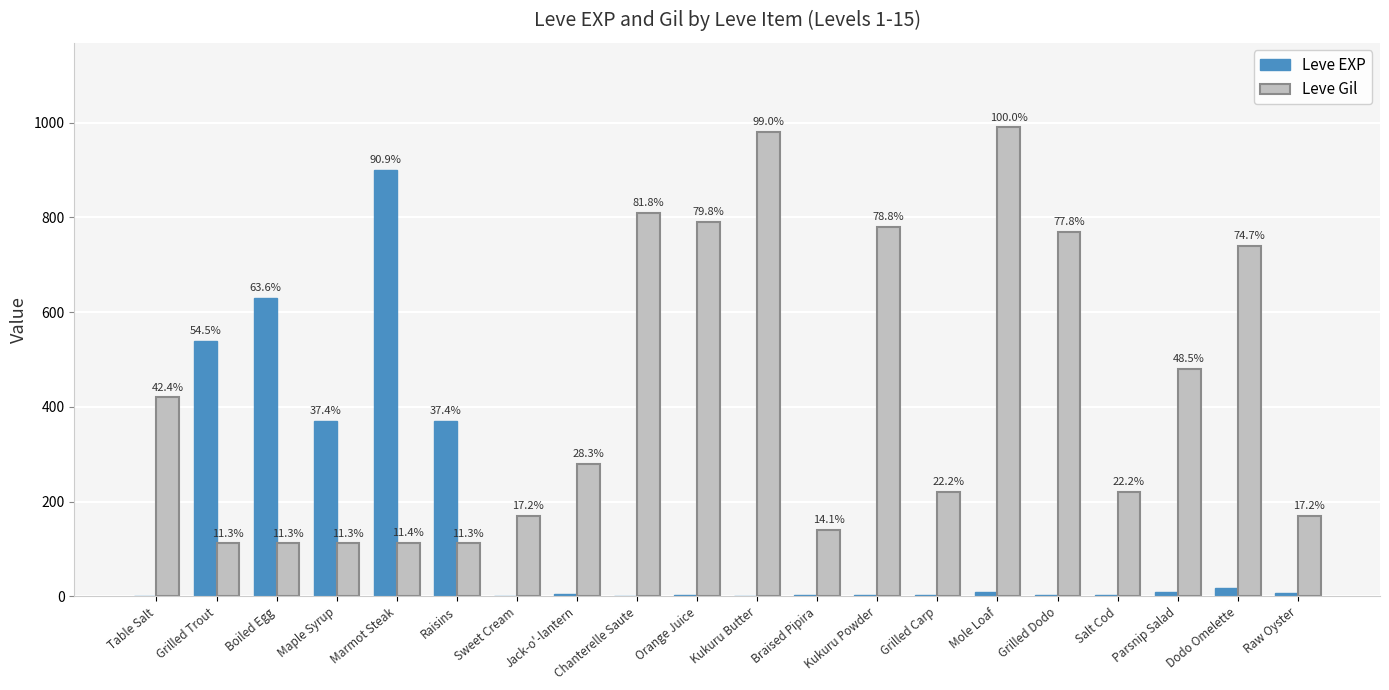

How many groups of bars are there?

20